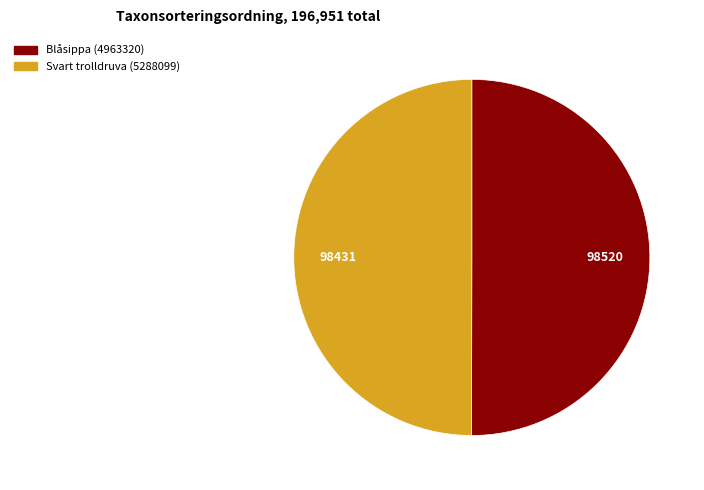

Count the number of slices in the pie.

2